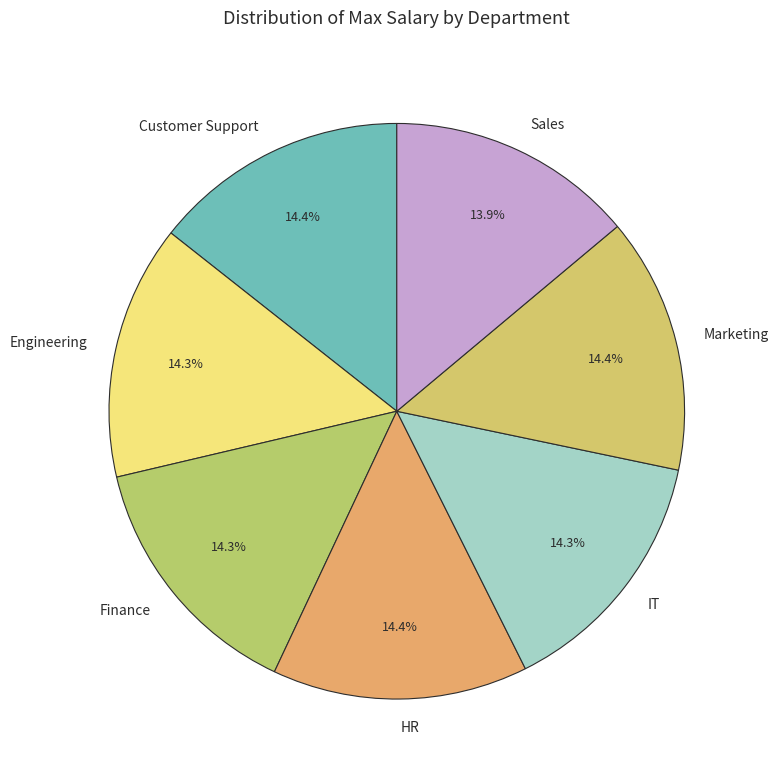

To the nearest percent, what portion does Engineering represent?

14%